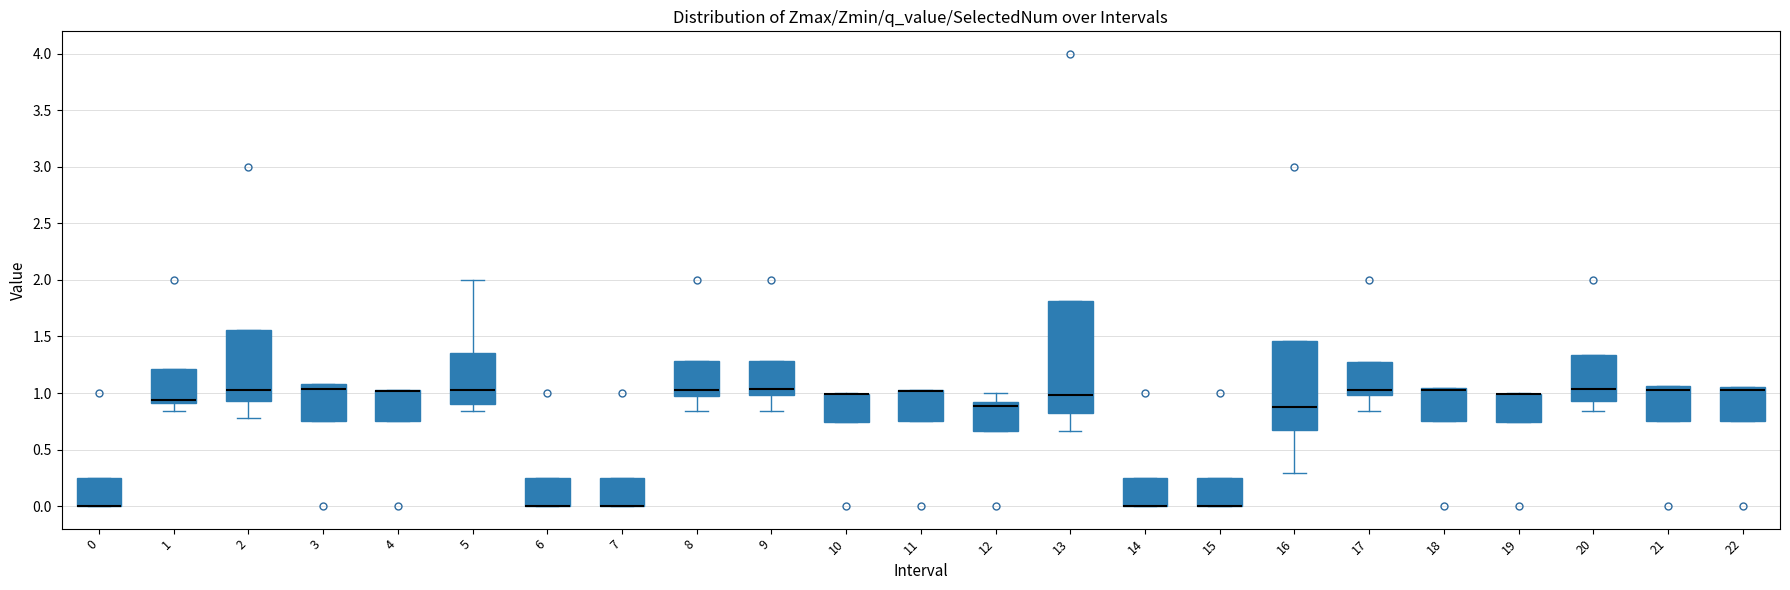

Where is the upper edge of the box at x = 22 on the y-axis? The values are not printed on the chart, so give them approximately, as read against the axis.

1.05